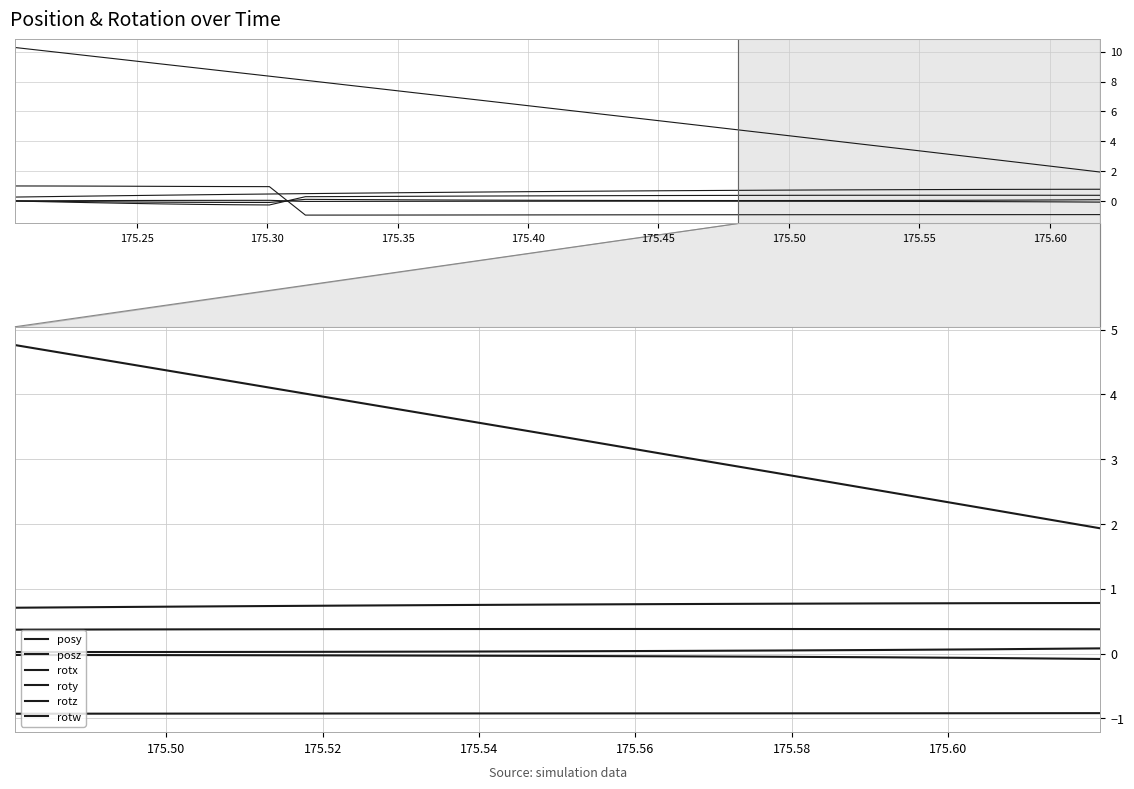

Reading left to right, transcribe all the data shown in this chart.

posy: 0.7	0.7	0.7	0.7	0.7	0.8	0.8	0.8	0.8	0.8	0.8
posz: 4.8	4.5	4.2	3.9	3.6	3.4	3.1	2.8	2.5	2.2	1.9
rotx: -0.0	-0.0	-0.0	-0.0	-0.0	-0.0	-0.0	-0.0	-0.1	-0.1	-0.1
roty: 0.0	0.0	0.0	0.0	0.0	0.0	0.0	0.0	0.1	0.1	0.1
rotz: 0.4	0.4	0.4	0.4	0.4	0.4	0.4	0.4	0.4	0.4	0.4
rotw: -0.9	-0.9	-0.9	-0.9	-0.9	-0.9	-0.9	-0.9	-0.9	-0.9	-0.9